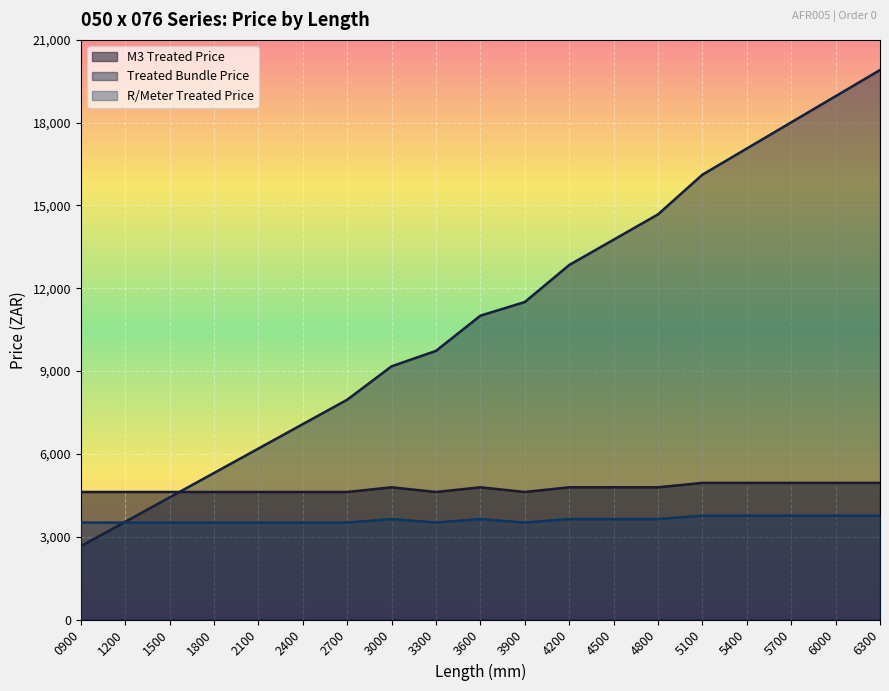

How many data points does each series have?

19